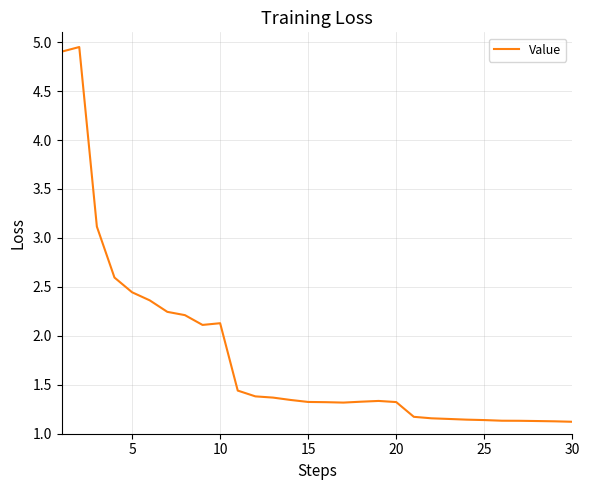

Is it true that the value at 15 is 2.0?

False